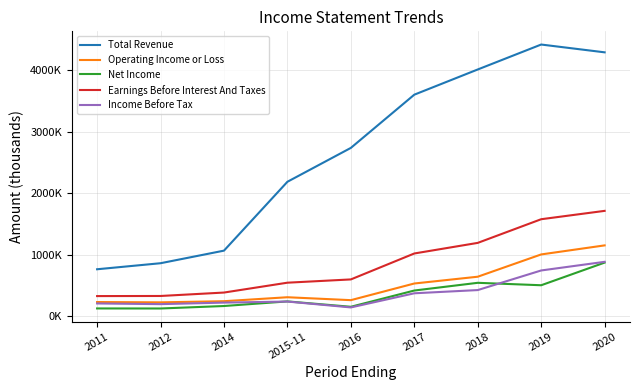

What are all the series names shown in the legend?

Total Revenue, Operating Income or Loss, Net Income, Earnings Before Interest And Taxes, Income Before Tax